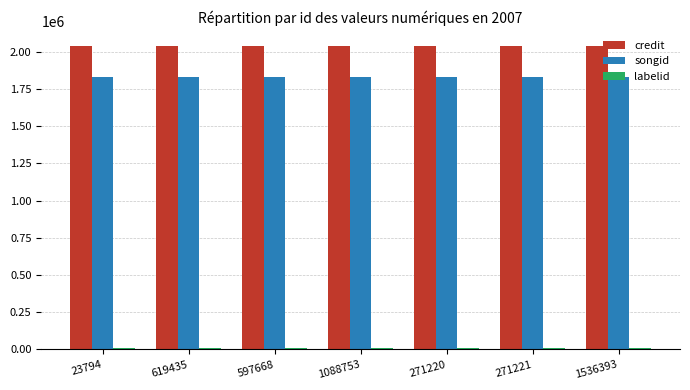

What is the sum of all credit values?

14276724